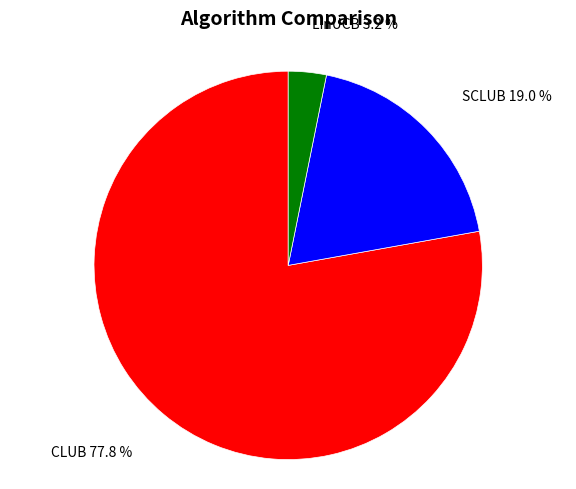

To the nearest percent, what is the difference between the largest and smallest slice percentages?

75%